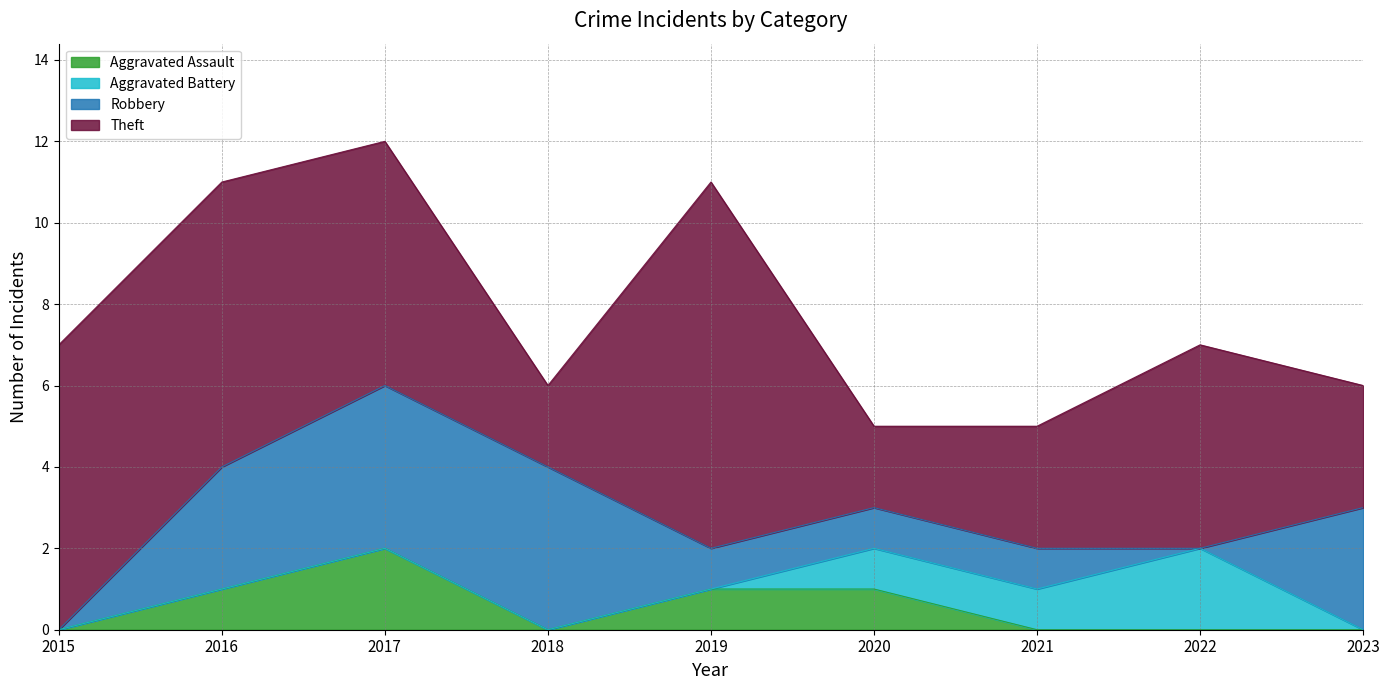

The Aggravated Battery series shows 0 at 2016. True or false?

True